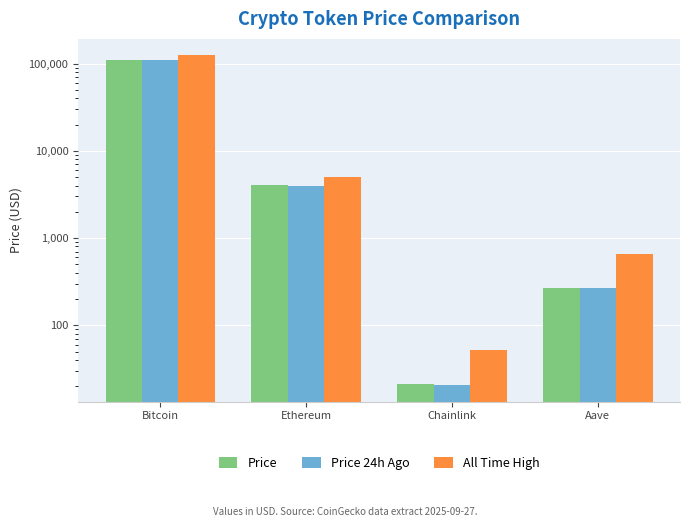

What are all the series names shown in the legend?

Price, Price 24h Ago, All Time High